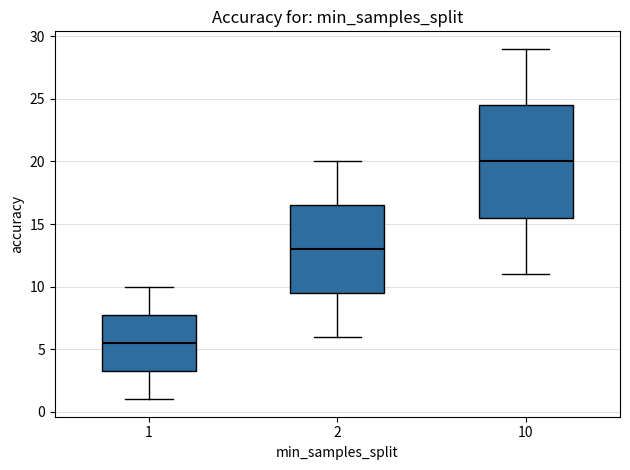

Which box is the tallest, from its lower edge to its upper edge?

10